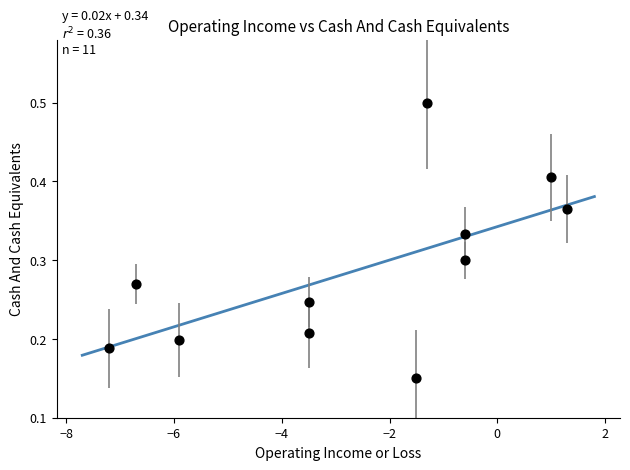

What is the average X value?

-2.6